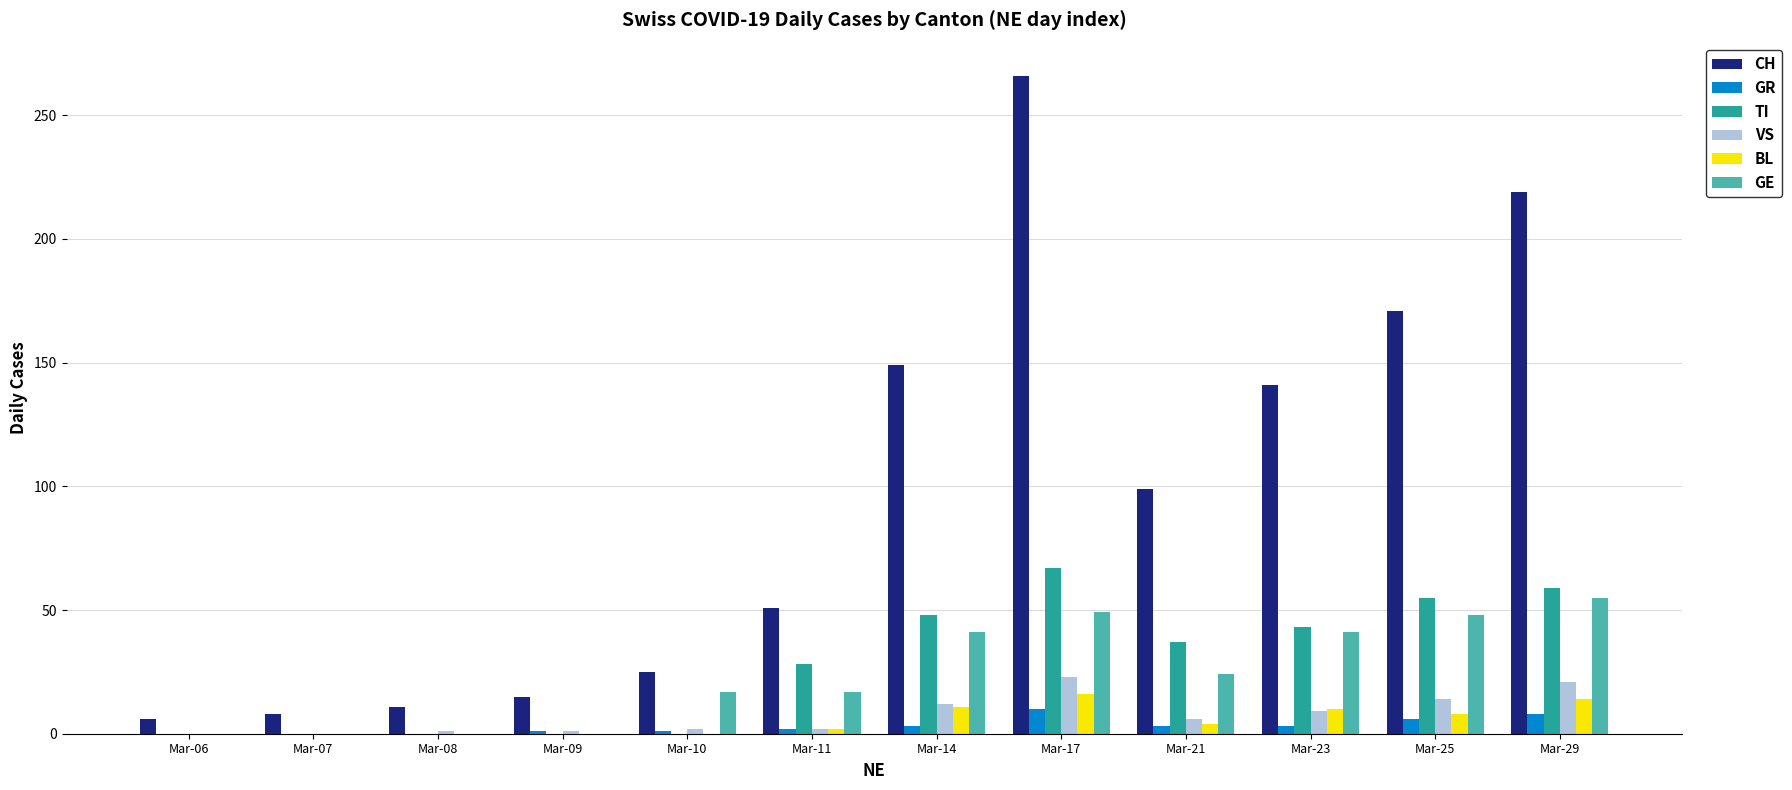

Which series has the largest total across all categories?

CH